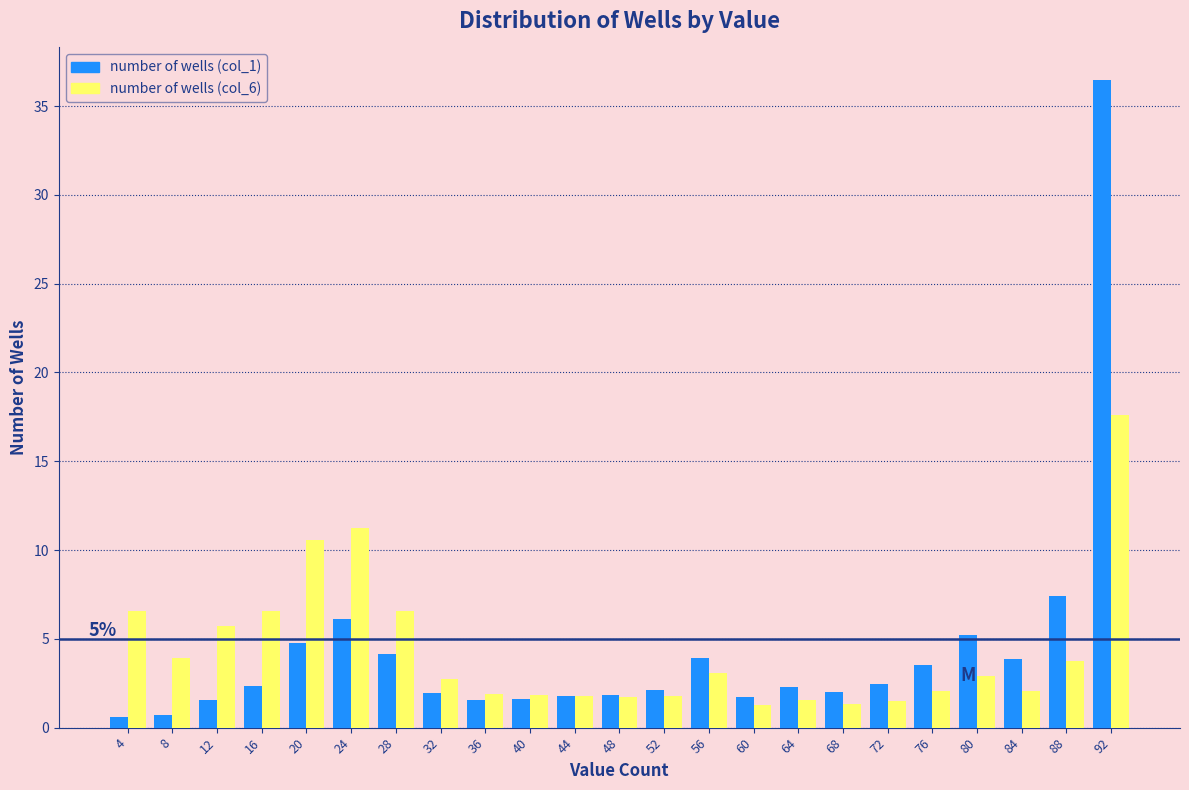

Is it true that number of wells (col_6) equals 6.6 at 28?

True